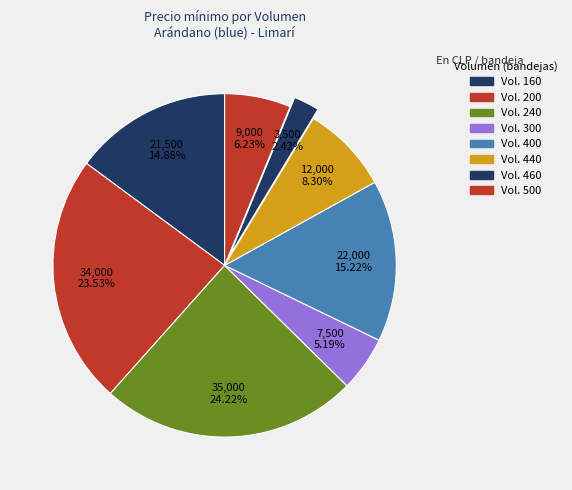

How many segments does this pie chart have?

8